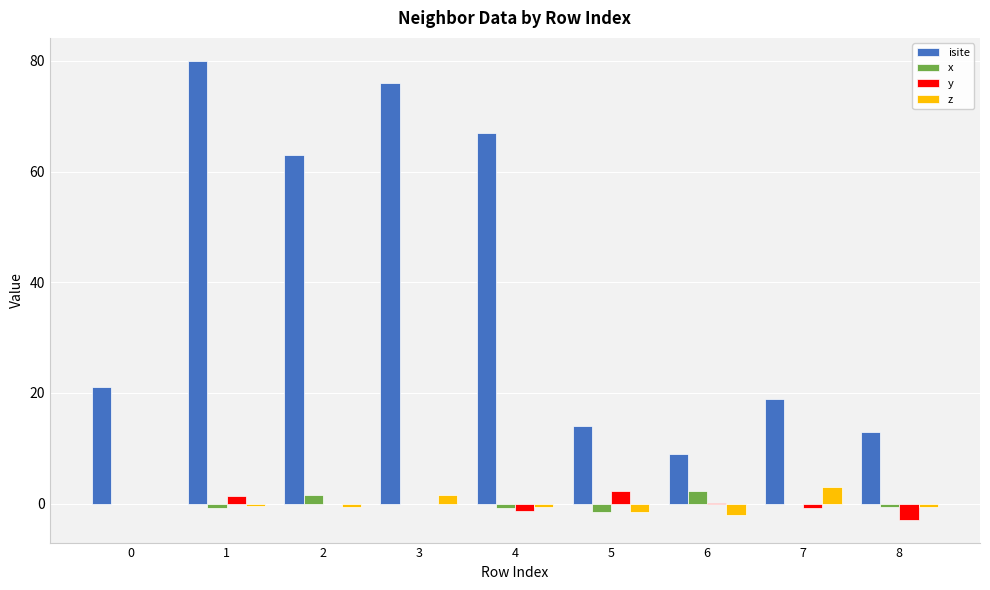

The value of isite at 2 is 63.0. True or false?

True